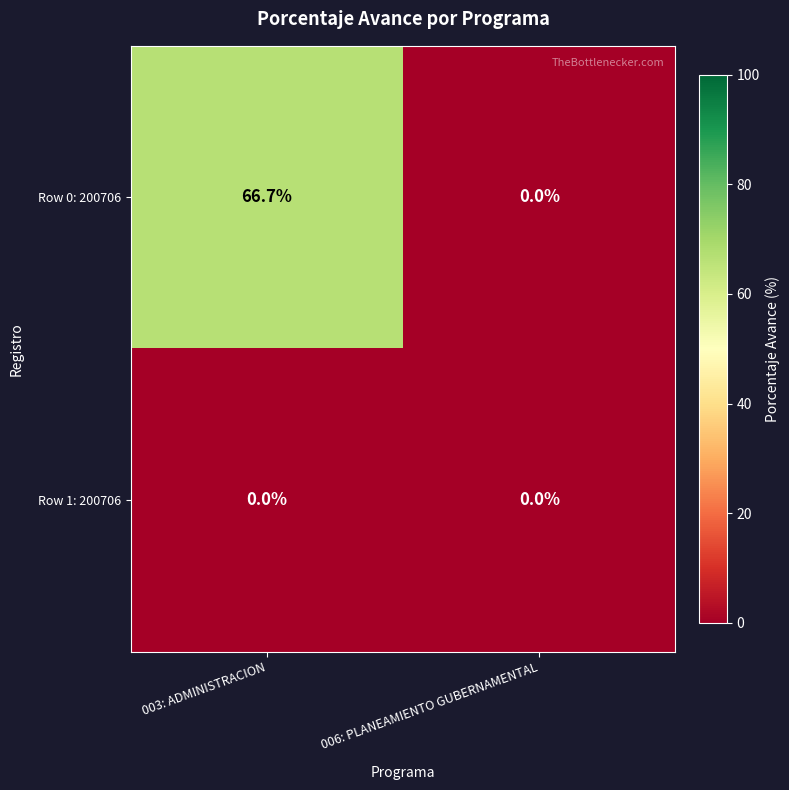

Rank the series at 003: ADMINISTRACION from highest to lowest value.

Row 0: 200706, Row 1: 200706